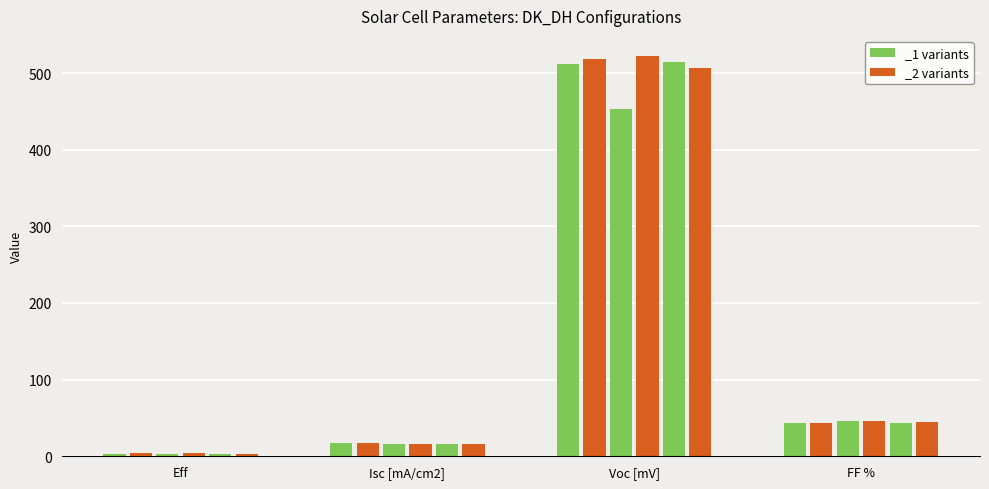

At which category is the sum across all series the highest?

Voc [mV]